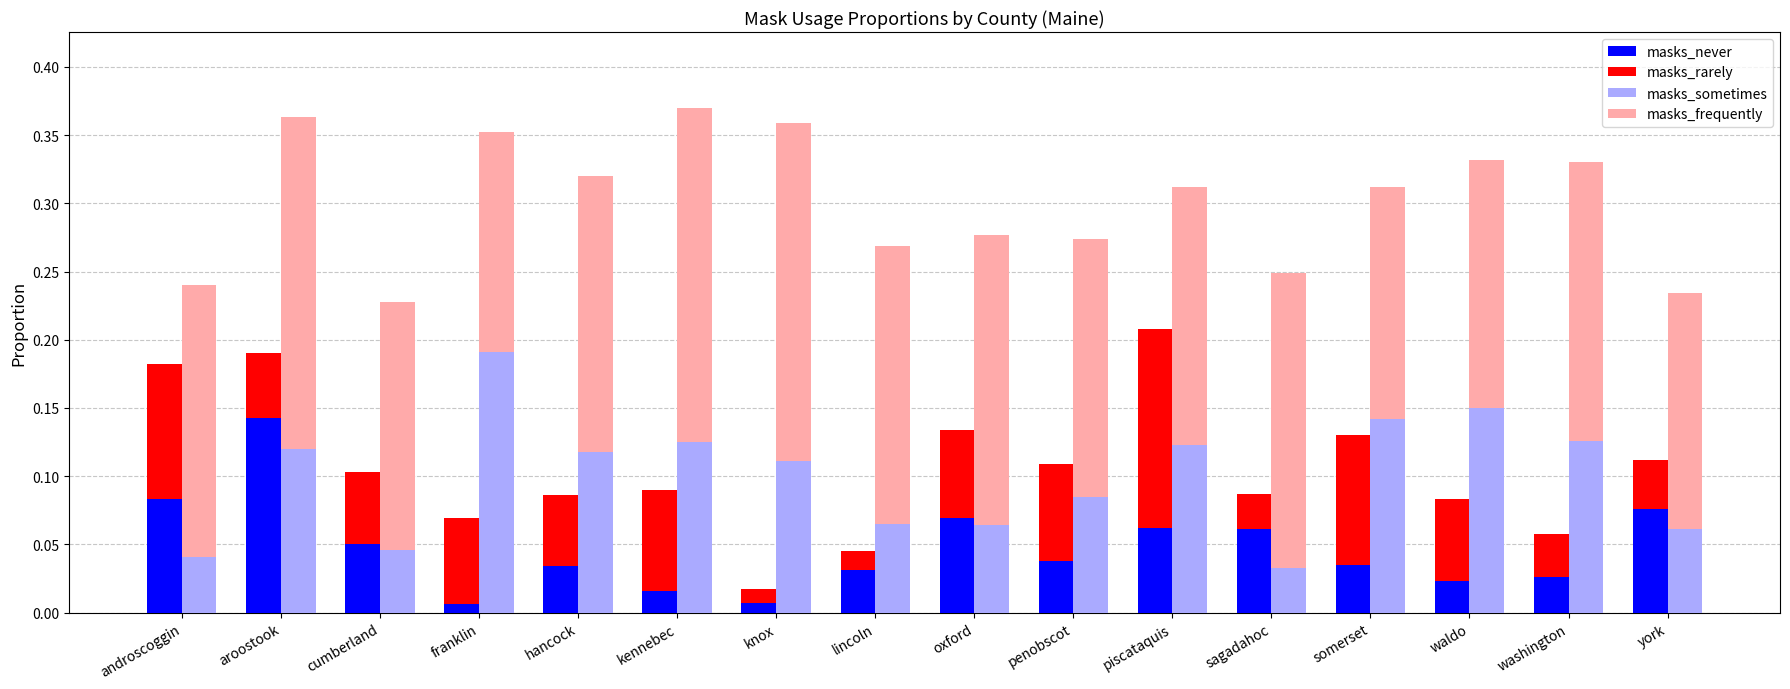

Reading left to right, what are all the values shown in this chart?

masks_never: androscoggin=0.1	aroostook=0.1	cumberland=0.1	franklin=0.0	hancock=0.0	kennebec=0.0	knox=0.0	lincoln=0.0	oxford=0.1	penobscot=0.0	piscataquis=0.1	sagadahoc=0.1	somerset=0.0	waldo=0.0	washington=0.0	york=0.1
masks_rarely: androscoggin=0.1	aroostook=0.0	cumberland=0.1	franklin=0.1	hancock=0.1	kennebec=0.1	knox=0.0	lincoln=0.0	oxford=0.1	penobscot=0.1	piscataquis=0.1	sagadahoc=0.0	somerset=0.1	waldo=0.1	washington=0.0	york=0.0
masks_sometimes: androscoggin=0.0	aroostook=0.1	cumberland=0.0	franklin=0.2	hancock=0.1	kennebec=0.1	knox=0.1	lincoln=0.1	oxford=0.1	penobscot=0.1	piscataquis=0.1	sagadahoc=0.0	somerset=0.1	waldo=0.1	washington=0.1	york=0.1
masks_frequently: androscoggin=0.2	aroostook=0.2	cumberland=0.2	franklin=0.2	hancock=0.2	kennebec=0.2	knox=0.2	lincoln=0.2	oxford=0.2	penobscot=0.2	piscataquis=0.2	sagadahoc=0.2	somerset=0.2	waldo=0.2	washington=0.2	york=0.2